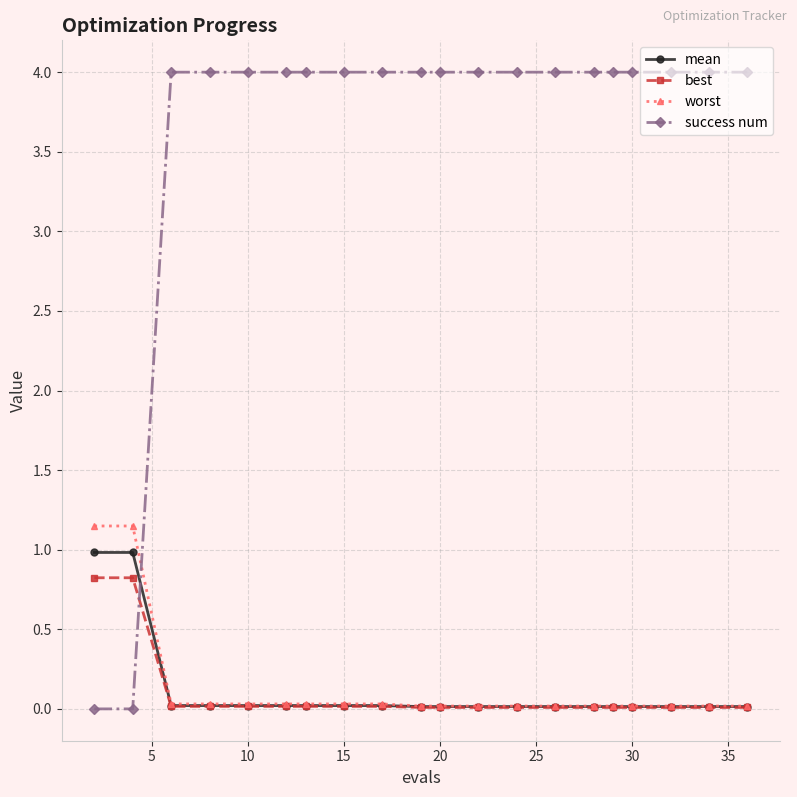

How many lines are shown in the chart?

4